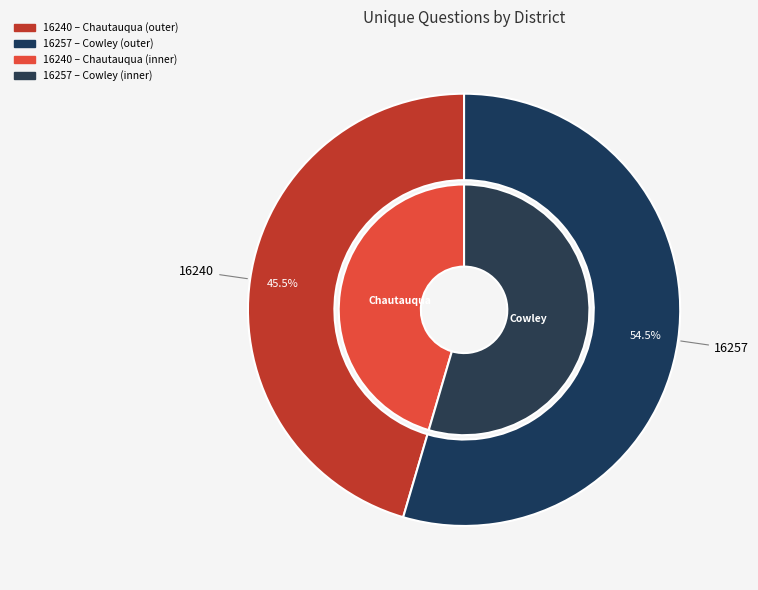

Which slice is the smallest?

16240